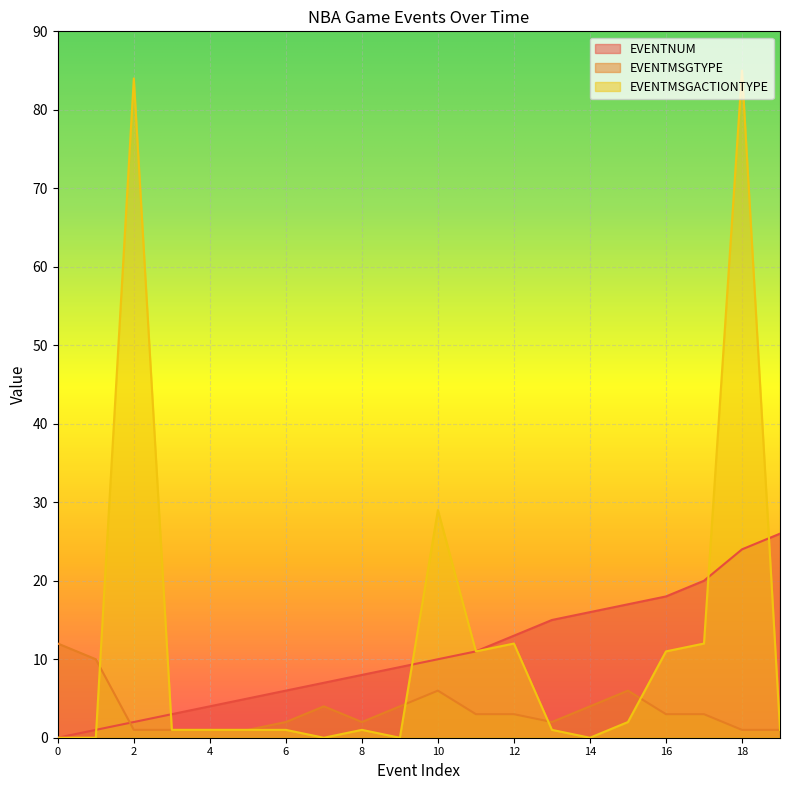

True or false: EVENTMSGACTIONTYPE has more than 1 interior local peaks.

True